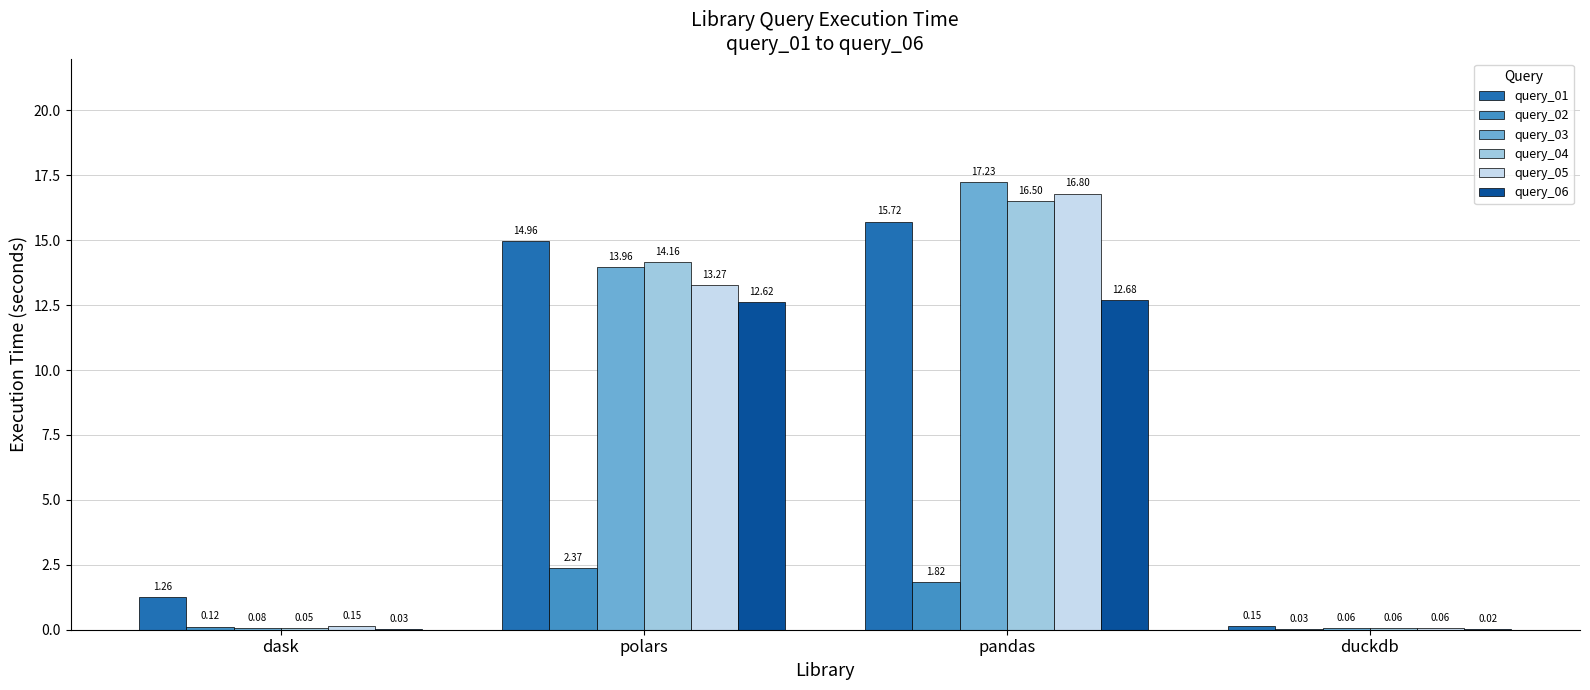

At which category is the sum across all series the highest?

pandas